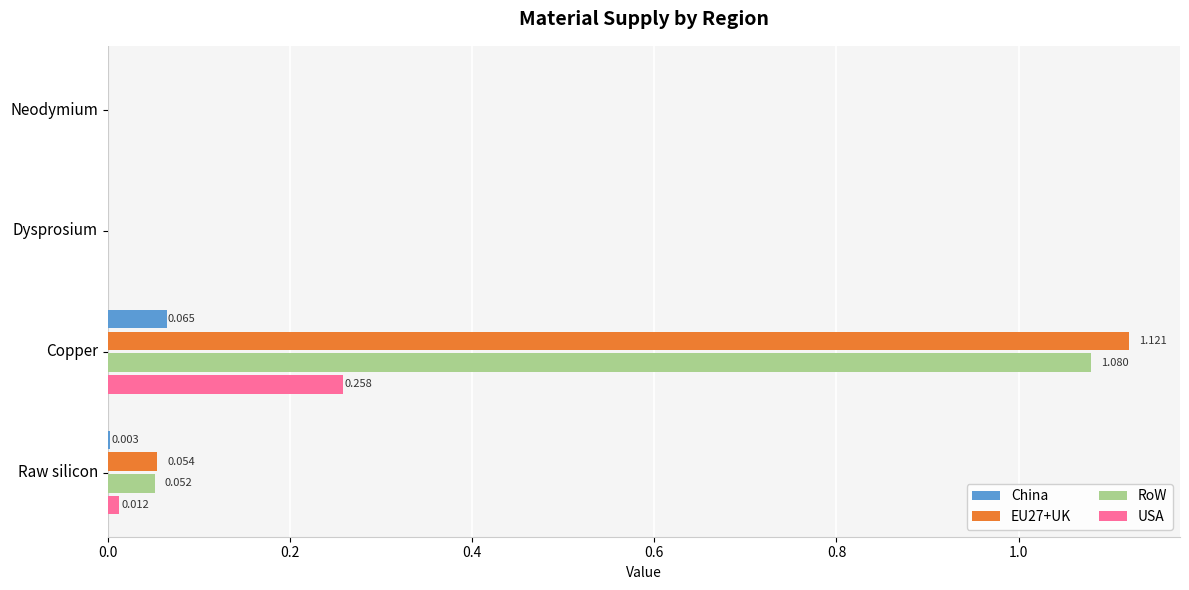

Is the value of USA at Neodymium greater than the value of China at Copper?

No